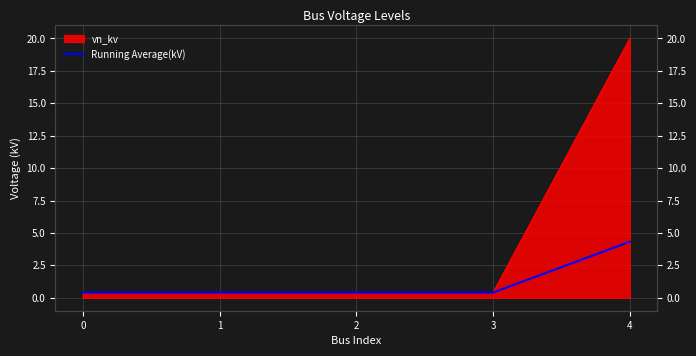

Approximately how many times larger is the value at 3 compared to 4?

0.1